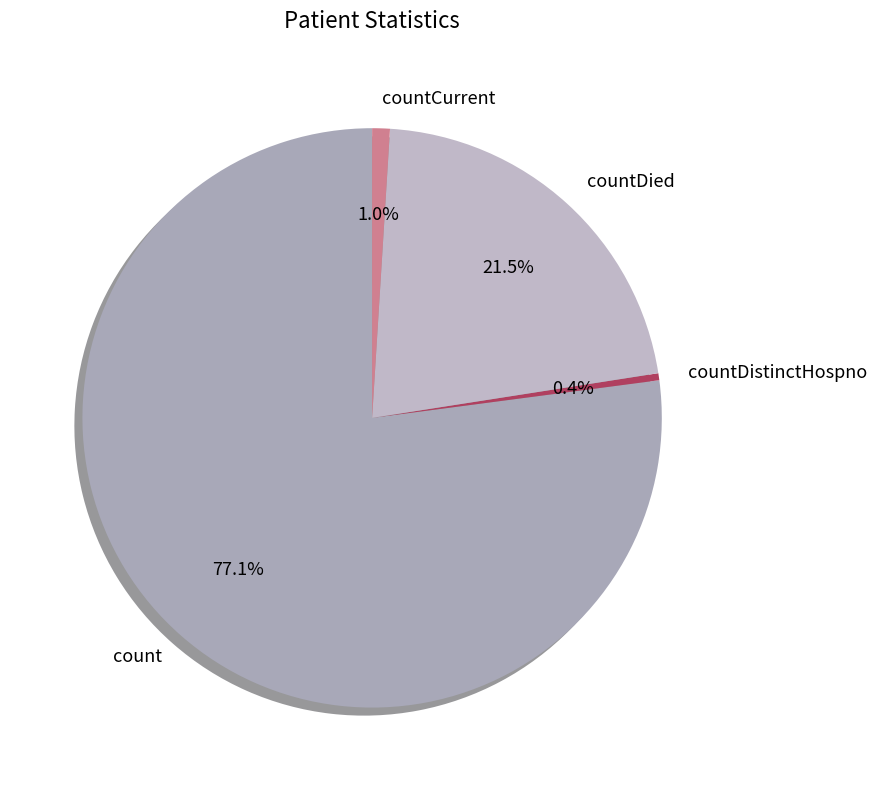

To the nearest percent, what portion does count represent?

77%